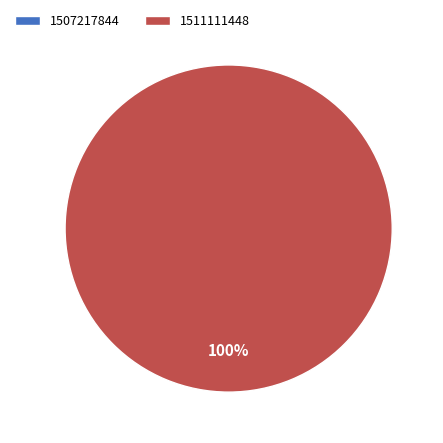

Which has a higher value, 1507217844 or 1511111448?

1511111448